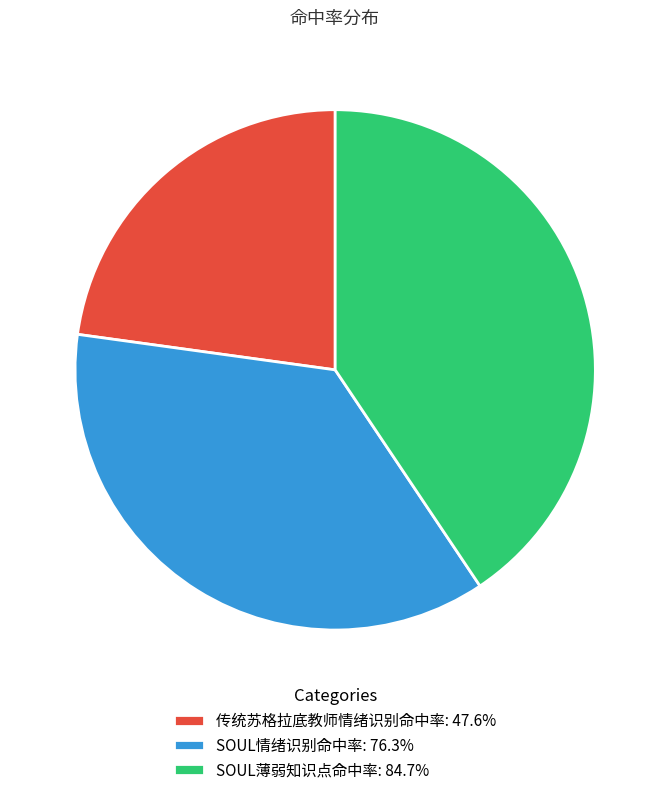

Between SOUL情绪识别命中率 and 传统苏格拉底教师情绪识别命中率, which is larger?

SOUL情绪识别命中率